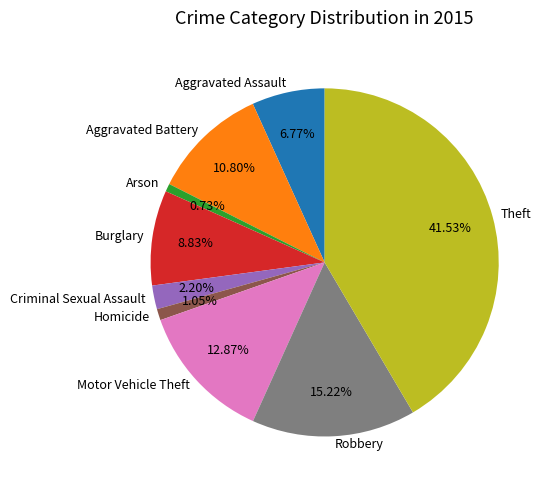

To the nearest percent, what portion does Burglary represent?

9%